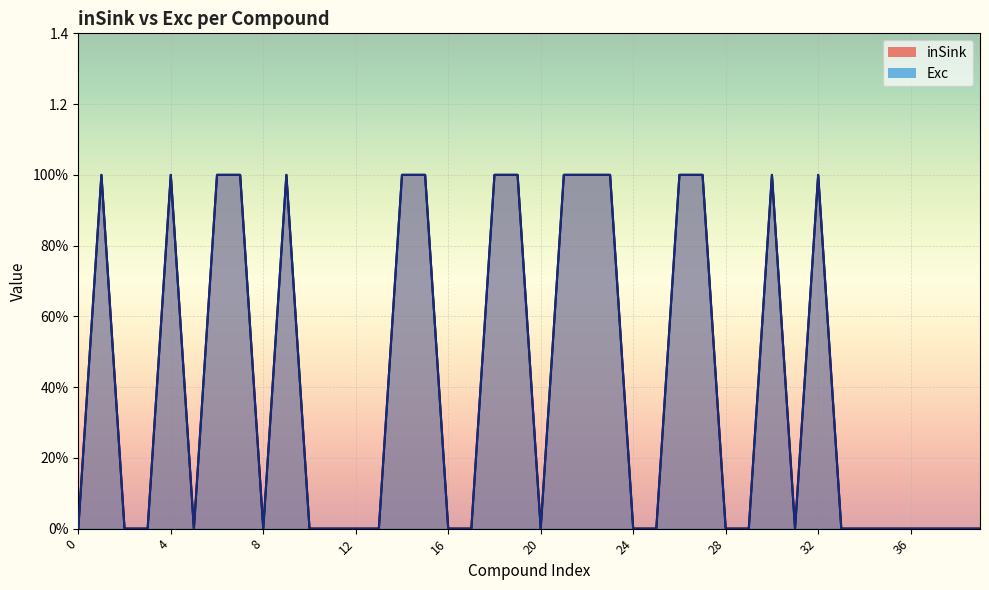

What is the maximum value for Exc?

1